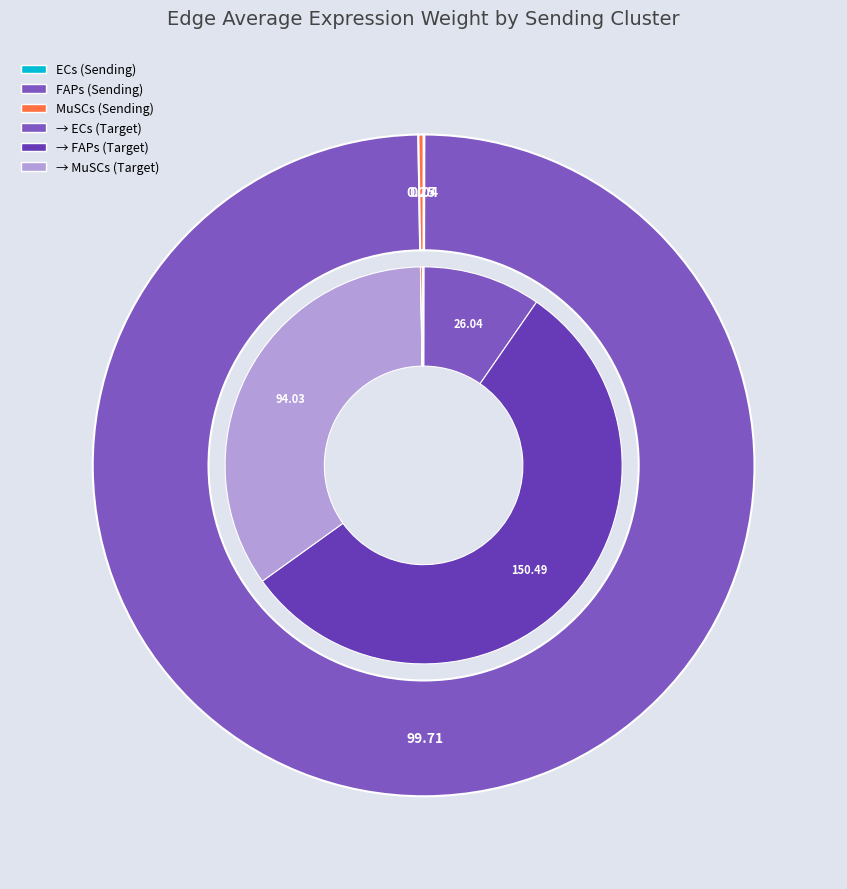

To the nearest percent, what is the combined percentage of MuSCs and ECs?

44%